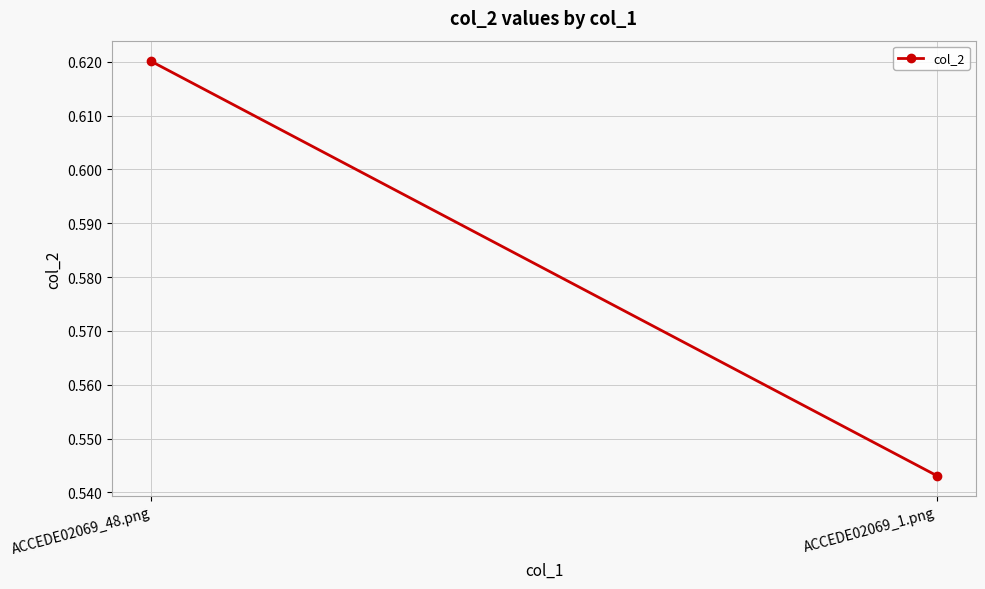

Reading left to right, extract all data points from this chart.

0.6	0.5